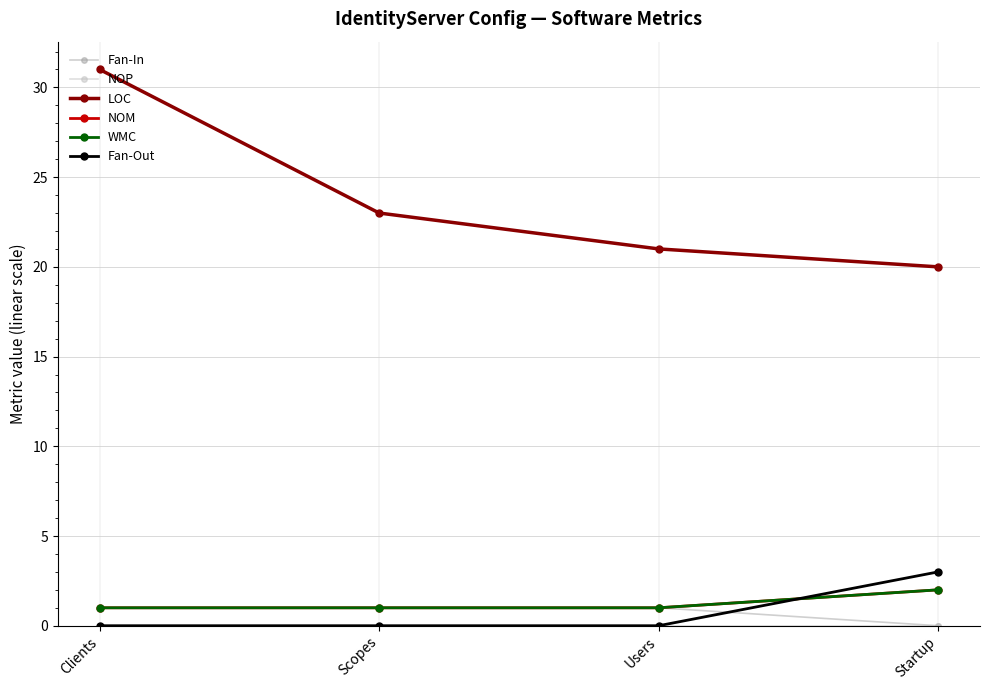

What is the label of the 1st point from the right?

Startup